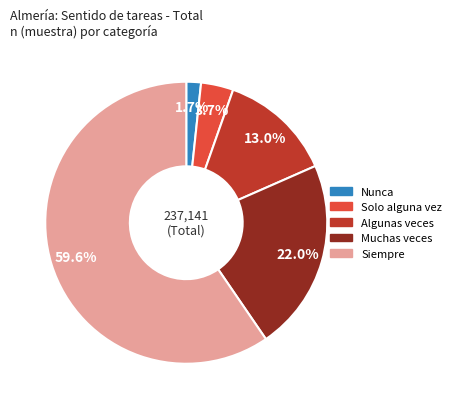

Rank the categories by value from lowest to highest.

Nunca, Solo alguna vez, Algunas veces, Muchas veces, Siempre